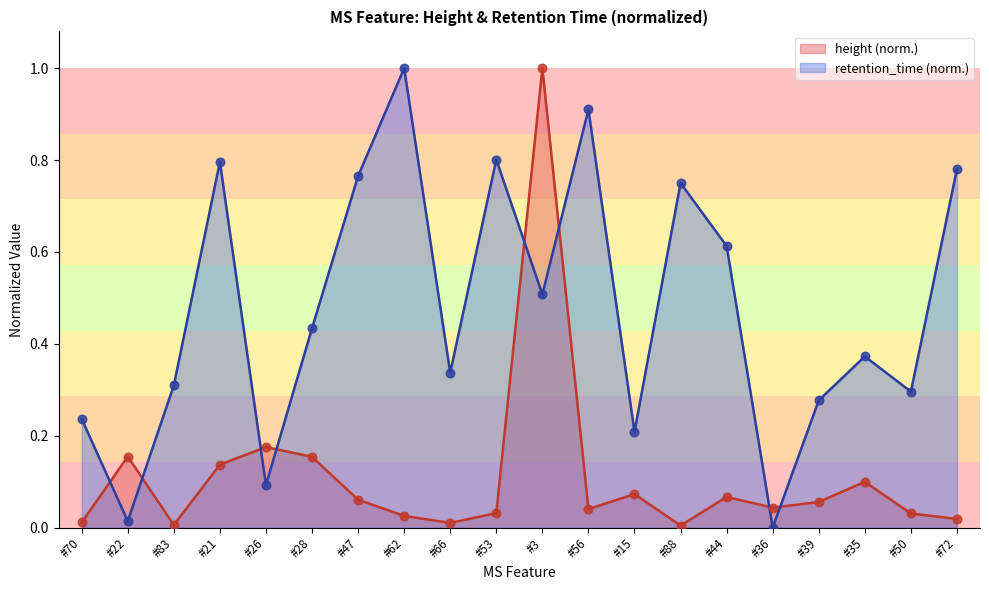

What is the total value across all series at #35?

0.5